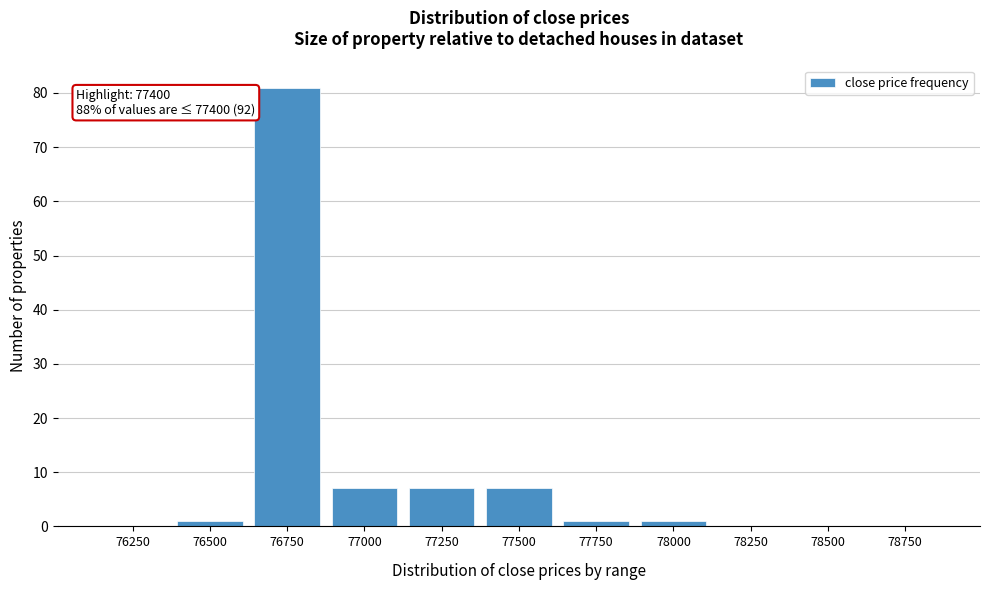

Reading right to left, list all the values displayed in this chart.

78750=0	78500=0	78250=0	78000=1	77750=1	77500=7	77250=7	77000=7	76750=81	76500=1	76250=0